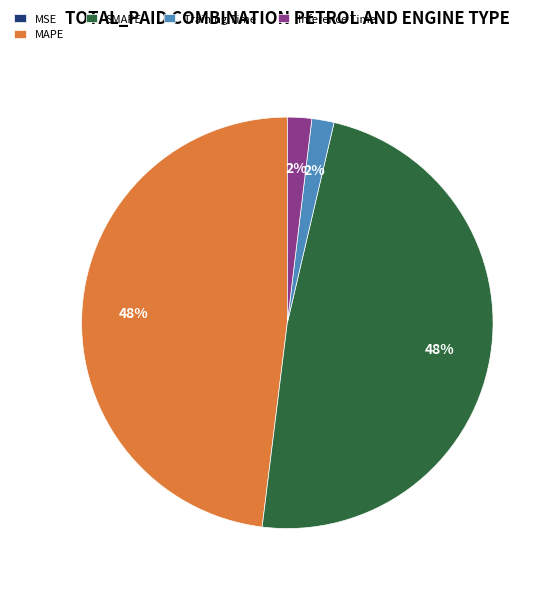

Does any single category account for the majority?

No